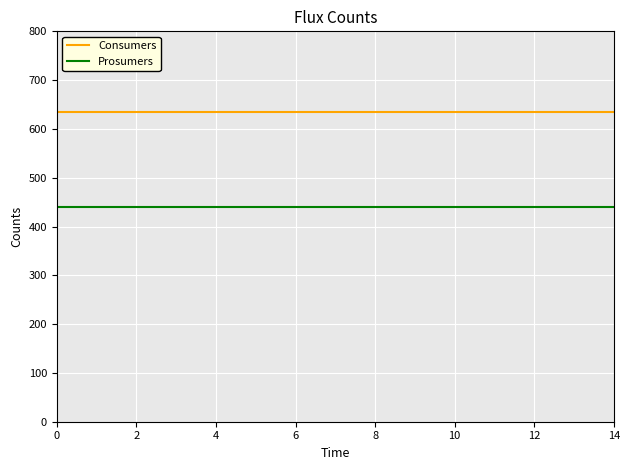

True or false: Prosumers and Consumers cross at least once.

False